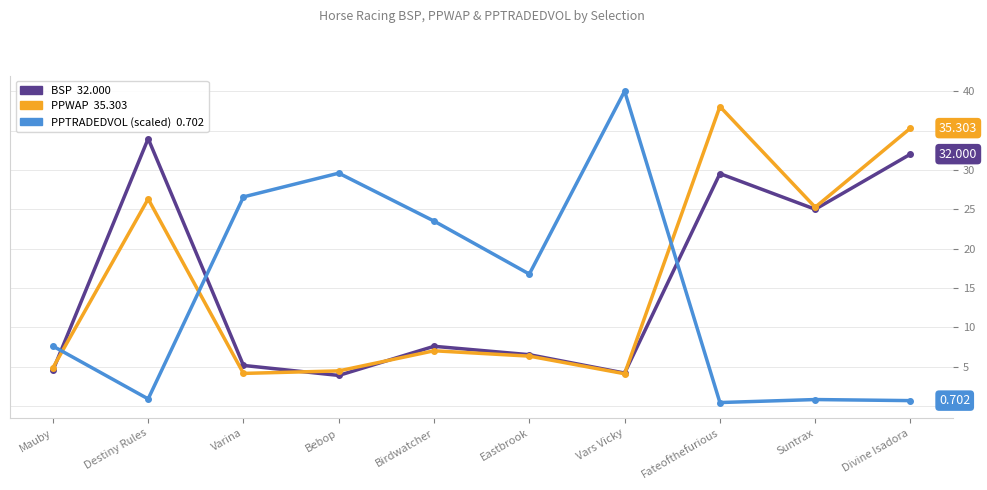

What is the label of the 2nd point from the right?

Suntrax